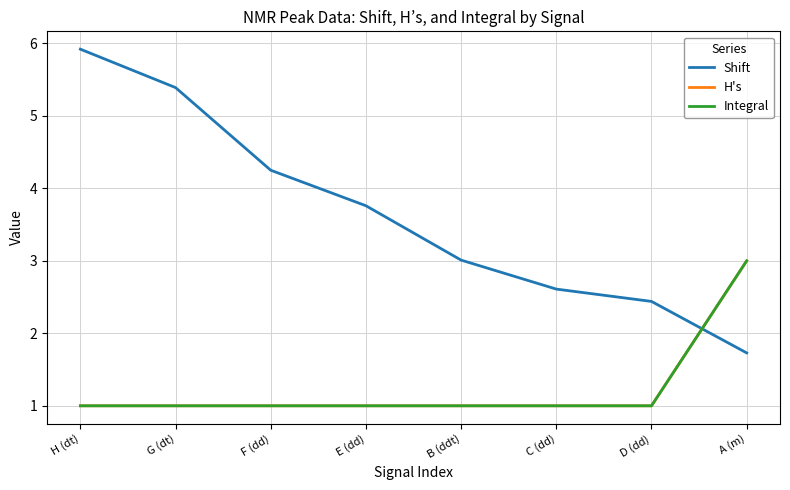

Does the chart display data point markers on the line(s)?

No